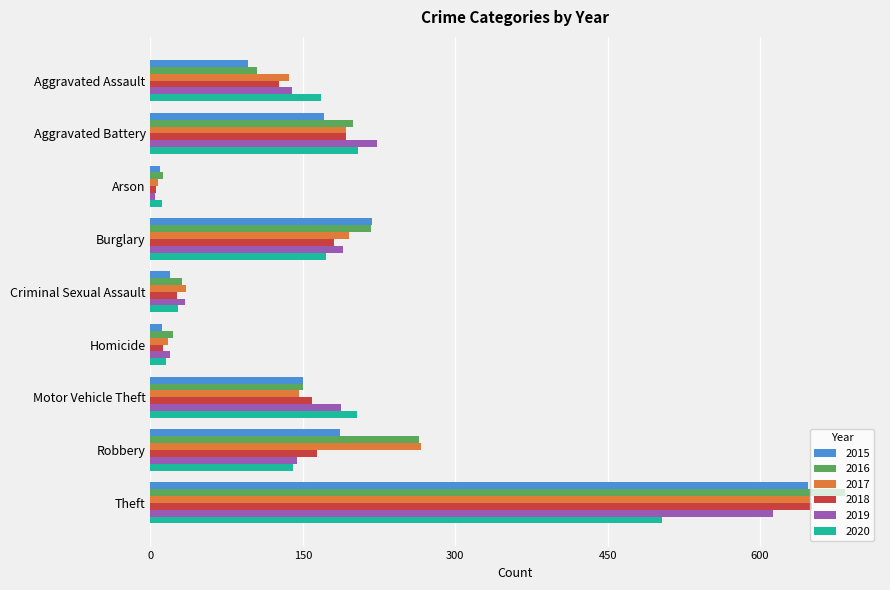

What is the difference between the highest and lowest values at Homicide?

11